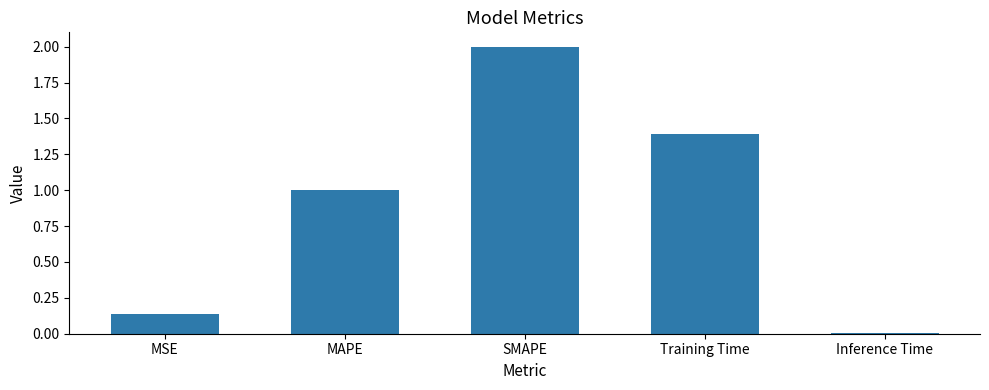

What is the label of the 2nd bar from the left?

MAPE